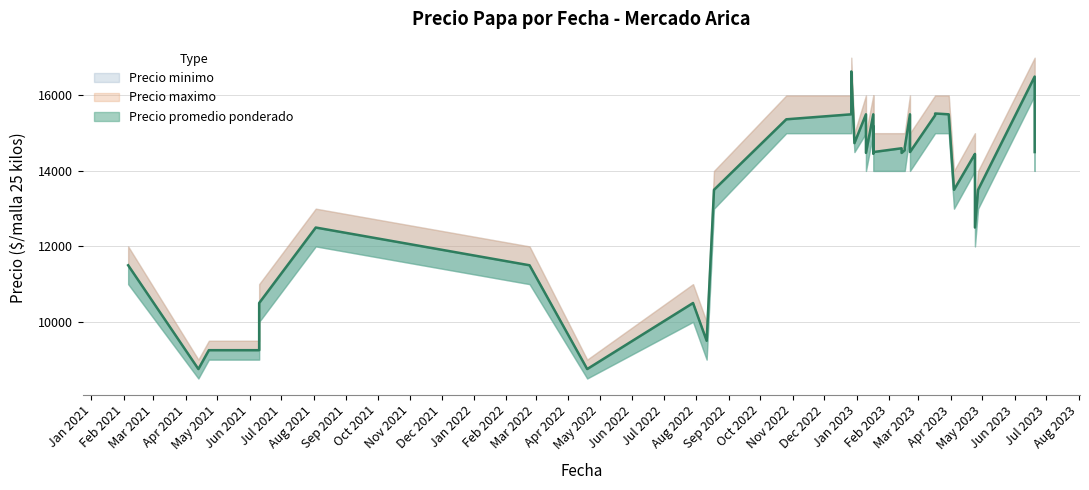

True or false: Precio maximo and Precio promedio ponderado cross at least once.

False